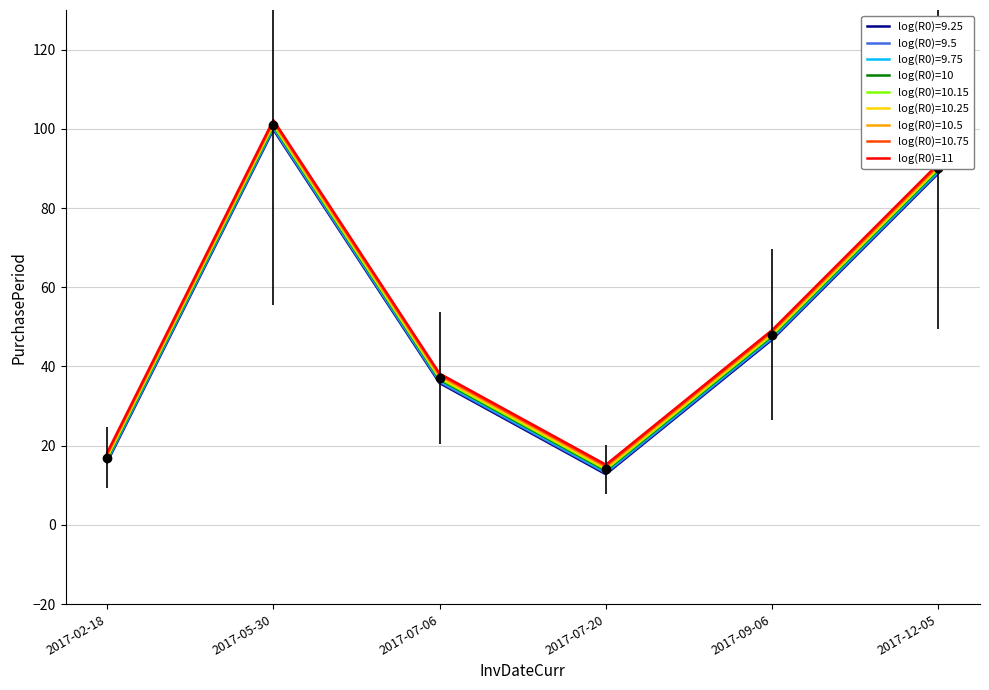

What is the total value across all series at 2017-12-05?

810.0